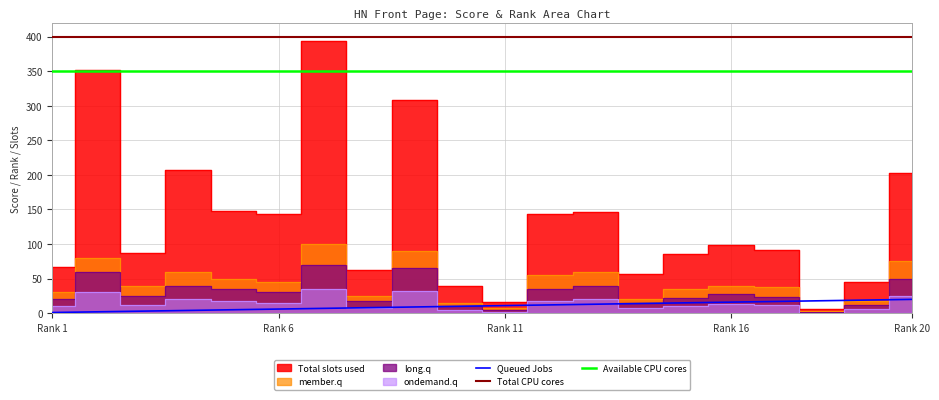

What is the highest value of the Queued Jobs series?

20